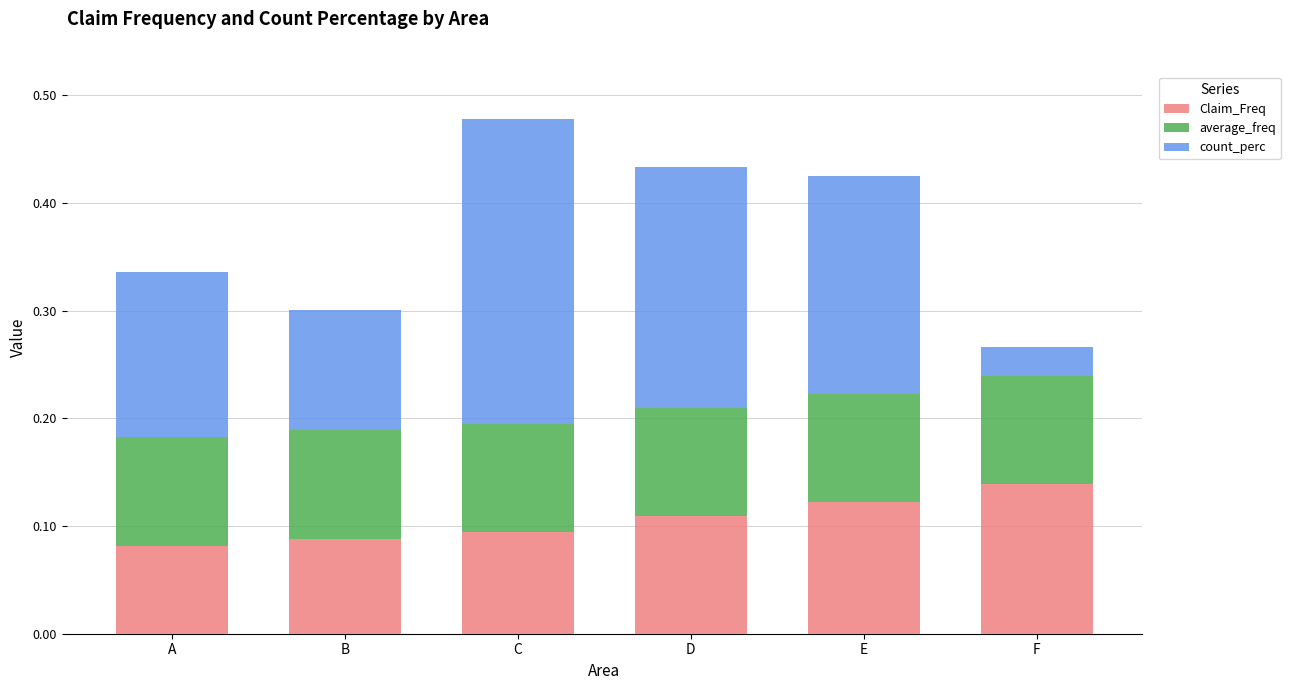

At which category is the sum across all series the highest?

C